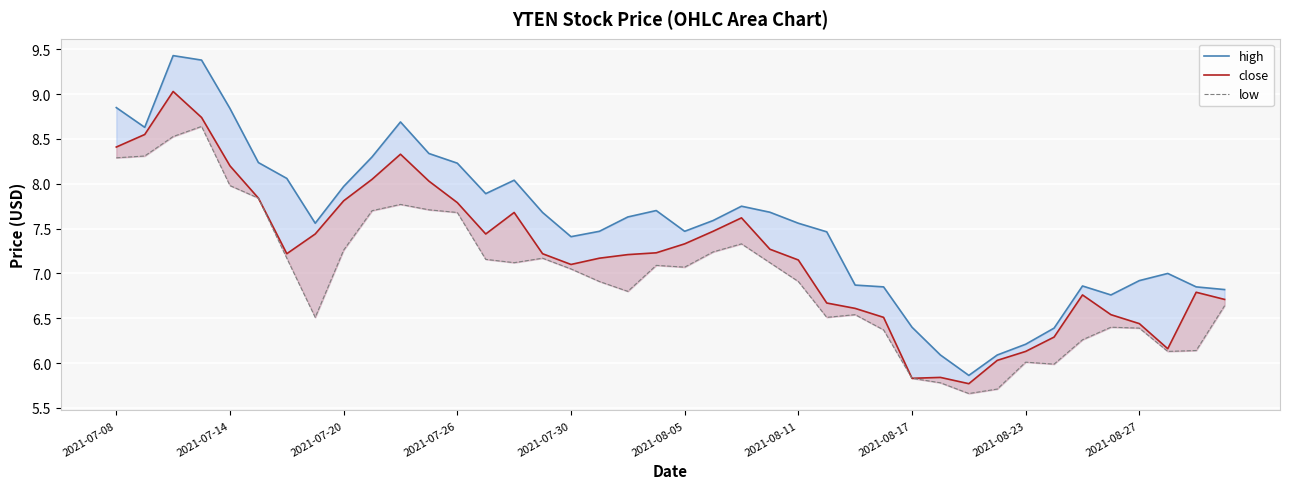

What is the lowest value of the close series?

5.8